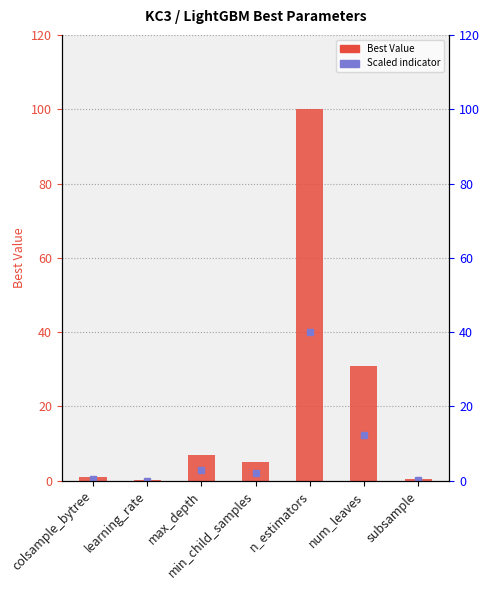

Reading left to right, transcribe all the data shown in this chart.

colsample_bytree=1.0	learning_rate=0.1	max_depth=7.0	min_child_samples=5.0	n_estimators=100.0	num_leaves=31.0	subsample=0.6